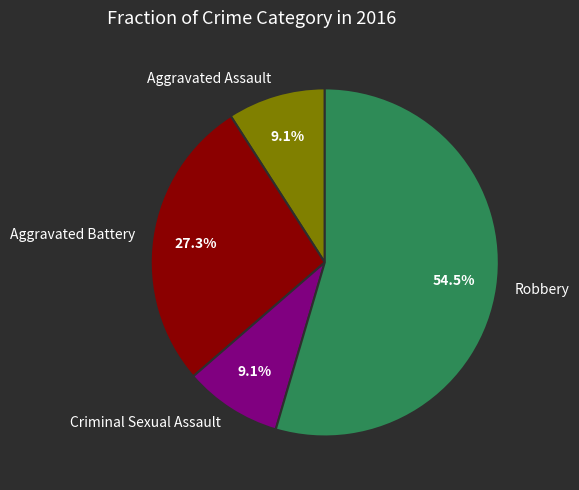

To the nearest percent, what percentage of the pie is Criminal Sexual Assault?

9%